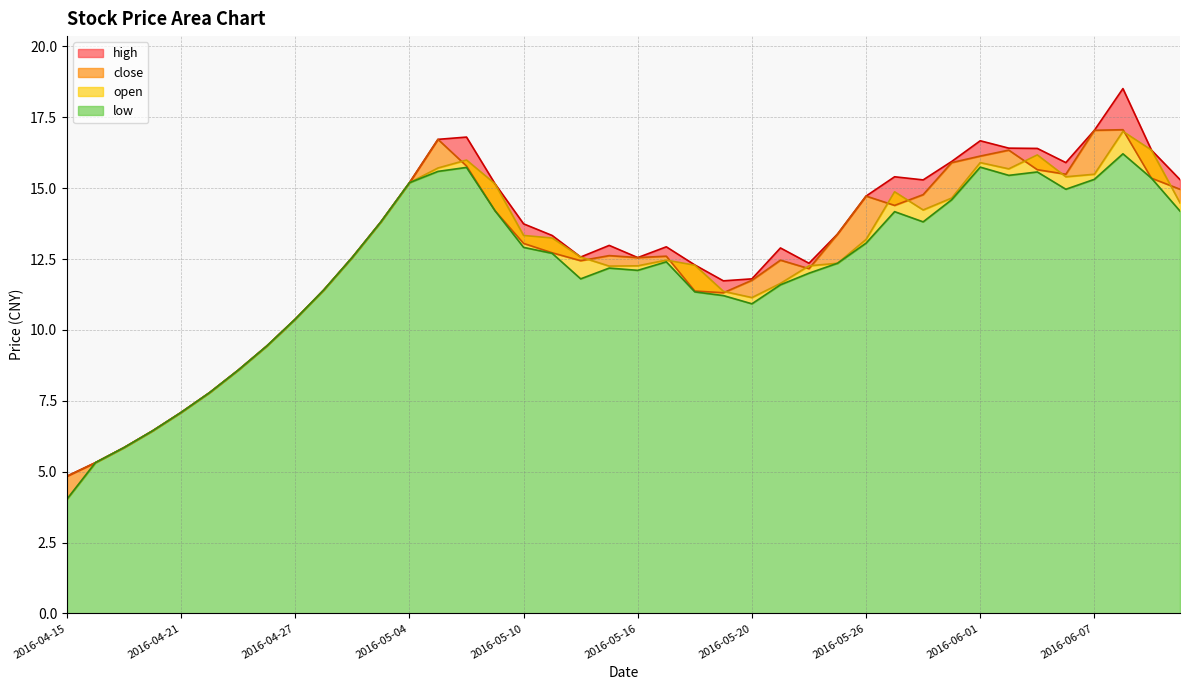

Reading right to left, what are all the values shown in this chart?

high: 2016-06-14=15.3	2016-06-13=16.3	2016-06-08=18.5	2016-06-07=17.0	2016-06-06=15.9	2016-06-03=16.4	2016-06-02=16.4	2016-06-01=16.7	2016-05-31=15.9	2016-05-30=15.3	2016-05-27=15.4	2016-05-26=14.7	2016-05-25=13.4	2016-05-24=12.3	2016-05-23=12.9	2016-05-20=11.8	2016-05-19=11.7	2016-05-18=12.3	2016-05-17=12.9	2016-05-16=12.6	2016-05-13=13.0	2016-05-12=12.6	2016-05-11=13.3	2016-05-10=13.7	2016-05-09=15.2	2016-05-06=16.8	2016-05-05=16.7	2016-05-04=15.2	2016-05-03=13.8	2016-04-29=12.6	2016-04-28=11.4	2016-04-27=10.4	2016-04-26=9.4	2016-04-25=8.6	2016-04-22=7.8	2016-04-21=7.1	2016-04-20=6.4	2016-04-19=5.8	2016-04-18=5.3	2016-04-15=4.8
close: 2016-06-14=15.0	2016-06-13=15.3	2016-06-08=17.1	2016-06-07=17.0	2016-06-06=15.5	2016-06-03=15.7	2016-06-02=16.3	2016-06-01=16.1	2016-05-31=15.9	2016-05-30=14.8	2016-05-27=14.4	2016-05-26=14.7	2016-05-25=13.4	2016-05-24=12.2	2016-05-23=12.5	2016-05-20=11.8	2016-05-19=11.3	2016-05-18=11.4	2016-05-17=12.6	2016-05-16=12.6	2016-05-13=12.6	2016-05-12=12.4	2016-05-11=12.7	2016-05-10=13.1	2016-05-09=14.2	2016-05-06=15.8	2016-05-05=16.7	2016-05-04=15.2	2016-05-03=13.8	2016-04-29=12.6	2016-04-28=11.4	2016-04-27=10.4	2016-04-26=9.4	2016-04-25=8.6	2016-04-22=7.8	2016-04-21=7.1	2016-04-20=6.4	2016-04-19=5.8	2016-04-18=5.3	2016-04-15=4.8
open: 2016-06-14=14.5	2016-06-13=16.3	2016-06-08=17.0	2016-06-07=15.5	2016-06-06=15.4	2016-06-03=16.2	2016-06-02=15.7	2016-06-01=15.9	2016-05-31=14.7	2016-05-30=14.2	2016-05-27=14.9	2016-05-26=13.2	2016-05-25=12.3	2016-05-24=12.3	2016-05-23=11.6	2016-05-20=11.1	2016-05-19=11.4	2016-05-18=12.3	2016-05-17=12.5	2016-05-16=12.3	2016-05-13=12.2	2016-05-12=12.6	2016-05-11=13.2	2016-05-10=13.3	2016-05-09=15.2	2016-05-06=16.0	2016-05-05=15.7	2016-05-04=15.2	2016-05-03=13.8	2016-04-29=12.6	2016-04-28=11.4	2016-04-27=10.4	2016-04-26=9.4	2016-04-25=8.6	2016-04-22=7.8	2016-04-21=7.1	2016-04-20=6.4	2016-04-19=5.8	2016-04-18=5.3	2016-04-15=4.0
low: 2016-06-14=14.2	2016-06-13=15.3	2016-06-08=16.2	2016-06-07=15.3	2016-06-06=15.0	2016-06-03=15.6	2016-06-02=15.4	2016-06-01=15.7	2016-05-31=14.6	2016-05-30=13.8	2016-05-27=14.2	2016-05-26=13.1	2016-05-25=12.3	2016-05-24=12.0	2016-05-23=11.6	2016-05-20=10.9	2016-05-19=11.2	2016-05-18=11.3	2016-05-17=12.4	2016-05-16=12.1	2016-05-13=12.2	2016-05-12=11.8	2016-05-11=12.7	2016-05-10=12.9	2016-05-09=14.2	2016-05-06=15.7	2016-05-05=15.6	2016-05-04=15.2	2016-05-03=13.8	2016-04-29=12.6	2016-04-28=11.4	2016-04-27=10.4	2016-04-26=9.4	2016-04-25=8.6	2016-04-22=7.8	2016-04-21=7.1	2016-04-20=6.4	2016-04-19=5.8	2016-04-18=5.3	2016-04-15=4.0